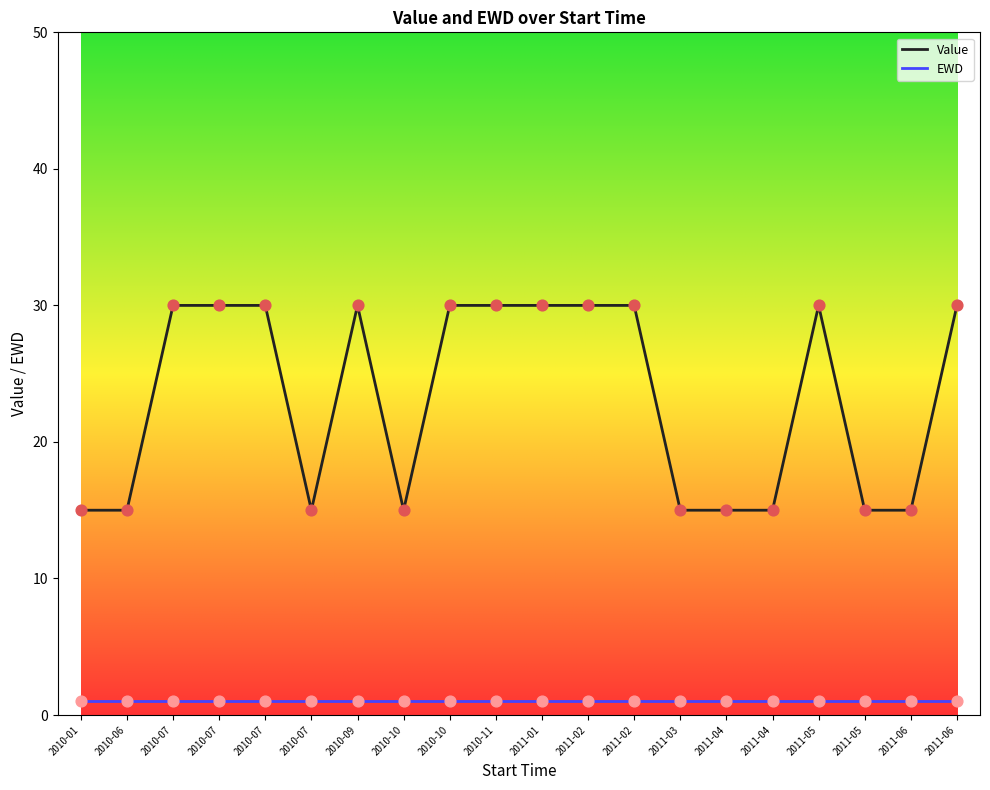

At how many categories does at least one series exceed 16?

11